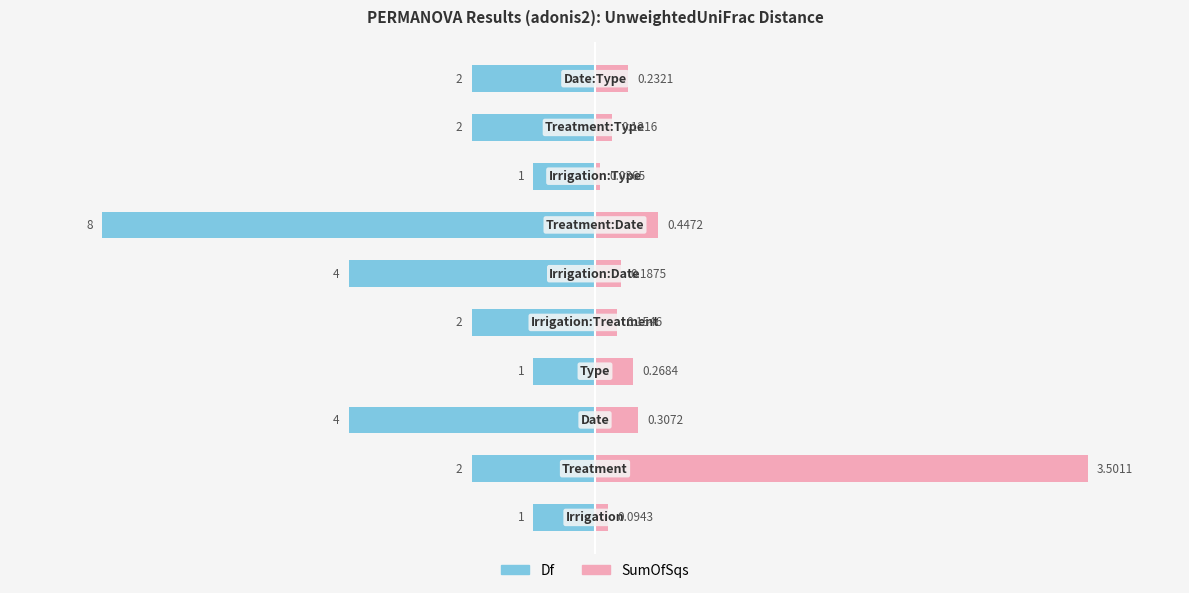

What are all the series names shown in the legend?

Df, SumOfSqs